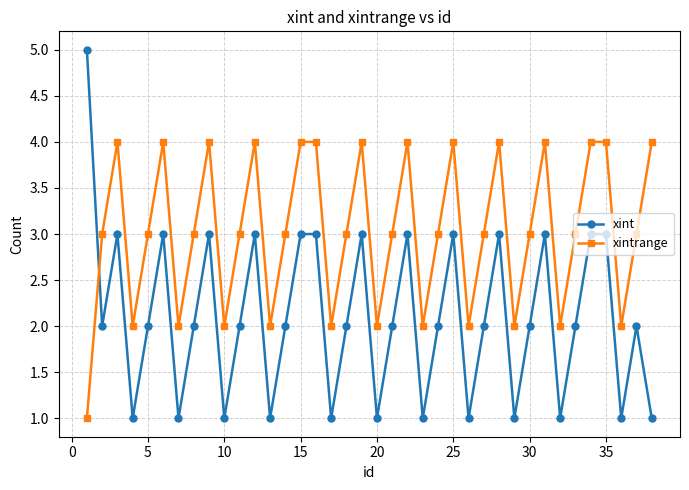

What is the maximum value shown in the chart?

5